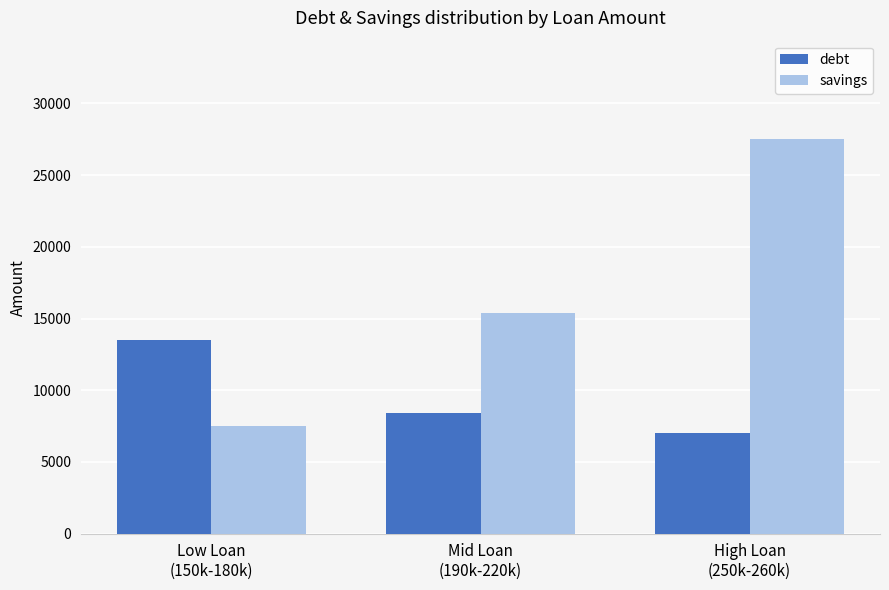

Rank the series at Mid Loan
(190k-220k) from lowest to highest value.

debt, savings